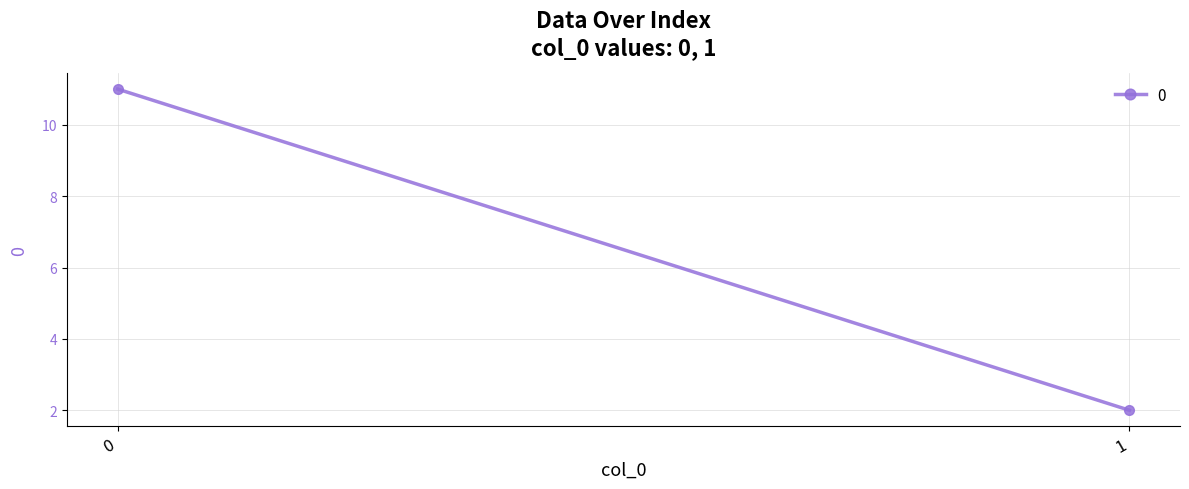

What is the difference between the 0 values at 1 and 0?

9